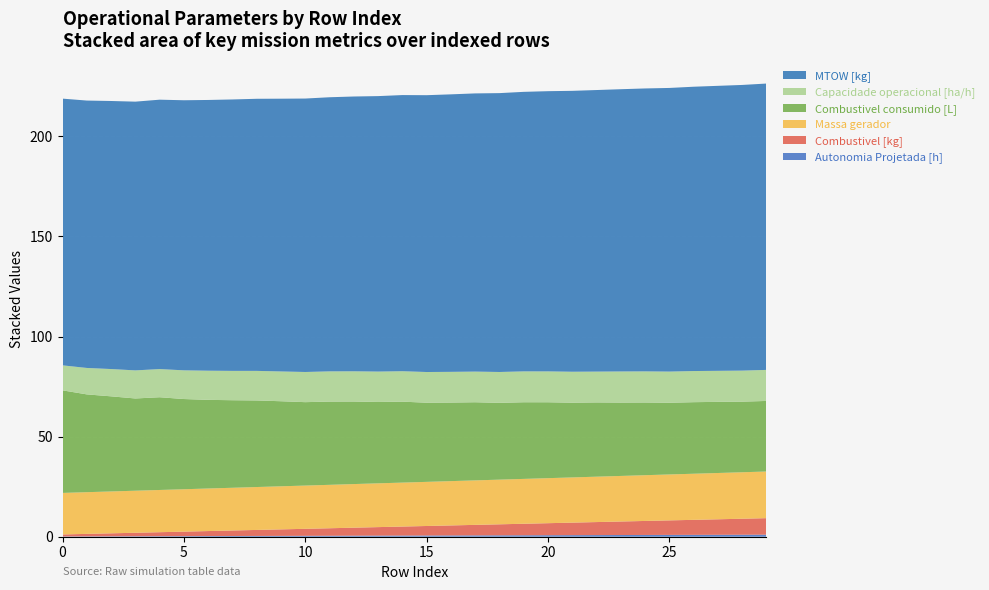

Reading left to right, extract all data points from this chart.

Autonomia Projetada [h]: 0.1	0.2	0.2	0.2	0.3	0.3	0.3	0.4	0.4	0.4	0.5	0.5	0.5	0.6	0.6	0.6	0.6	0.7	0.7	0.7	0.8	0.8	0.8	0.8	0.9	0.9	0.9	1.0	1.0	1.0
Combustivel [kg]: 1.0	1.2	1.5	1.8	2.0	2.2	2.5	2.8	3.0	3.2	3.5	3.8	4.0	4.2	4.5	4.8	5.0	5.2	5.5	5.8	6.0	6.2	6.5	6.8	7.0	7.2	7.5	7.8	8.0	8.2
Massa gerador: 20.8	20.8	20.9	21.0	21.1	21.2	21.3	21.3	21.4	21.5	21.6	21.7	21.8	21.9	21.9	22.0	22.1	22.2	22.3	22.4	22.5	22.6	22.7	22.8	22.9	22.9	23.0	23.1	23.2	23.3
Combustivel consumido [L]: 51.2	48.8	47.5	46.1	46.3	45.1	44.3	43.7	43.2	42.5	41.7	41.6	41.2	40.6	40.4	39.5	39.2	39.0	38.4	38.3	37.9	37.3	37.1	36.6	36.3	35.8	35.7	35.5	35.3	35.2
Capacidade operacional [ha/h]: 12.5	13.2	13.6	14.0	14.1	14.3	14.6	14.7	14.8	14.9	15.1	15.1	15.1	15.2	15.2	15.3	15.3	15.3	15.4	15.4	15.4	15.5	15.4	15.5	15.5	15.6	15.6	15.5	15.5	15.5
MTOW [kg]: 133.2	133.6	133.9	134.2	134.6	134.9	135.2	135.6	135.9	136.2	136.6	136.9	137.2	137.6	137.9	138.3	138.6	138.9	139.3	139.6	139.9	140.3	140.6	141.0	141.3	141.7	142.0	142.3	142.7	143.0